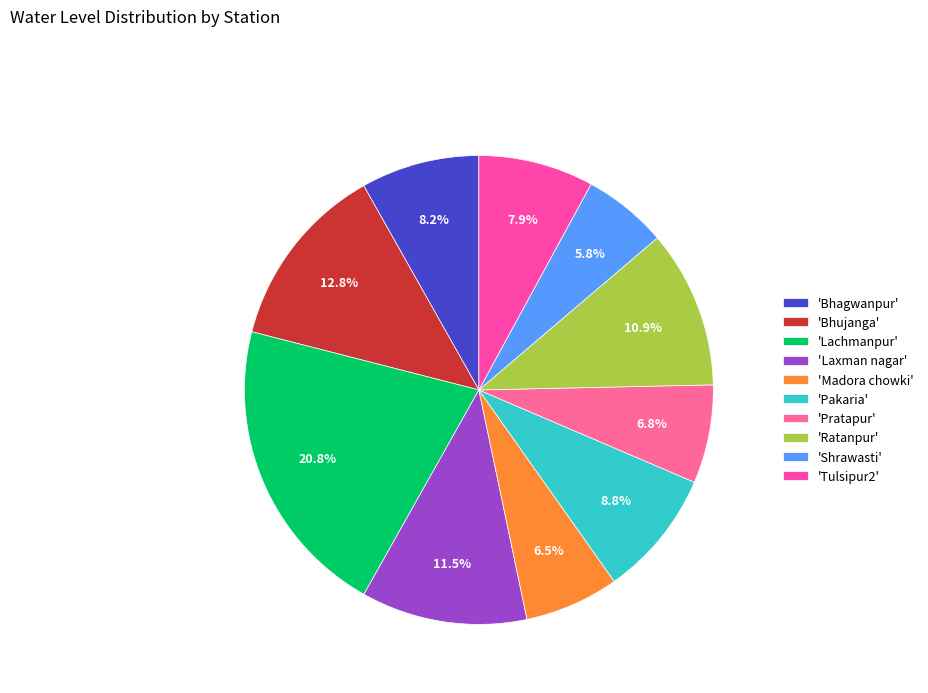

Does any single category account for the majority?

No